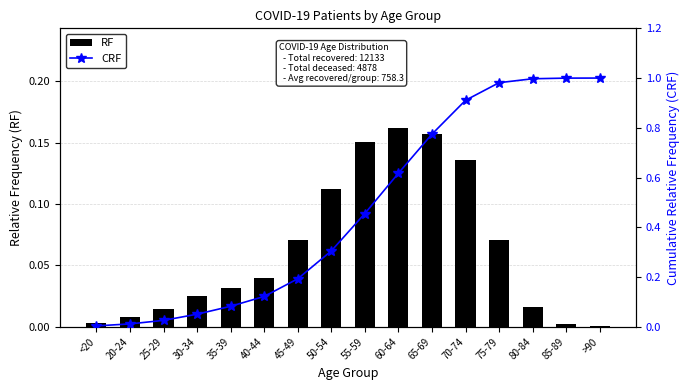

What are all the series names shown in the legend?

RF, CRF